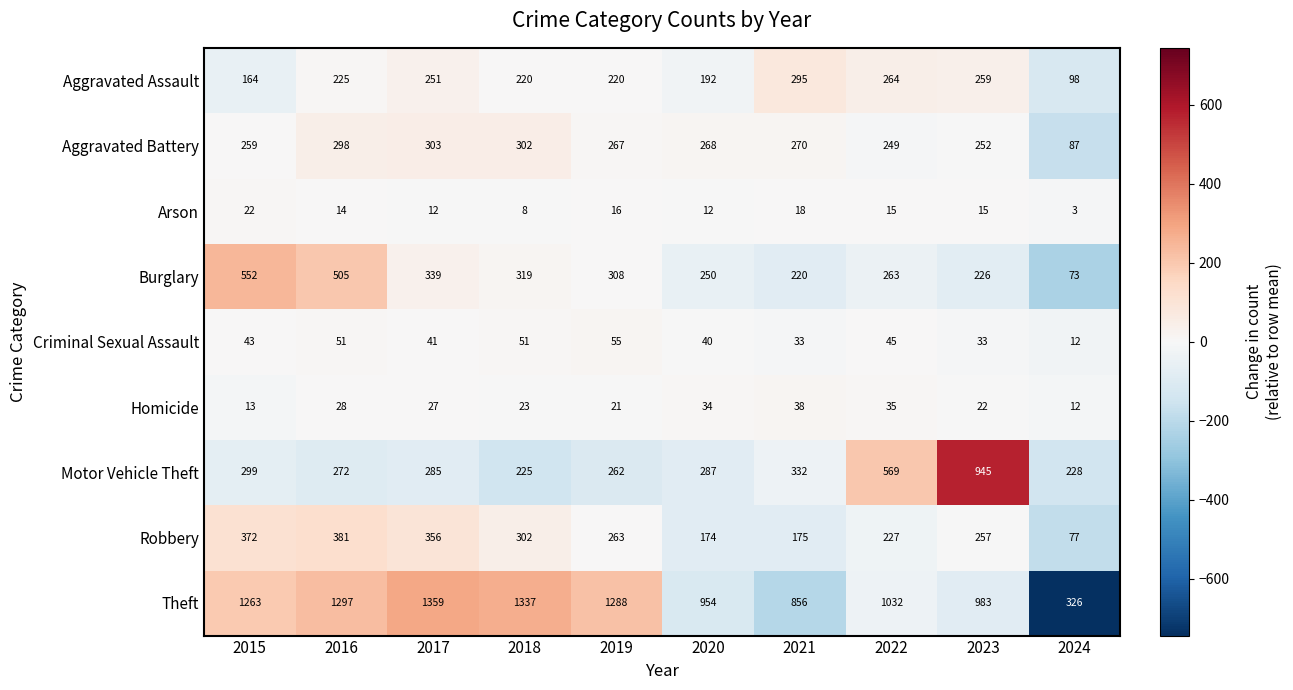

At which category does the chart reach its peak across all series?

2017